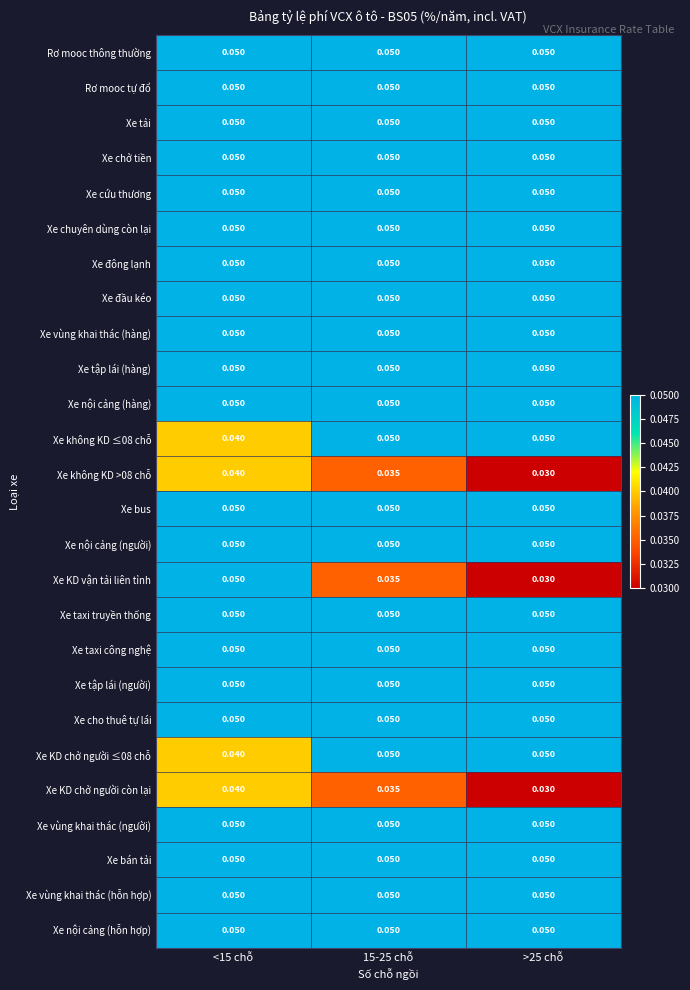

Which series changed the most between <15 chỗ and 15-25 chỗ?

Xe KD vận tải liên tỉnh